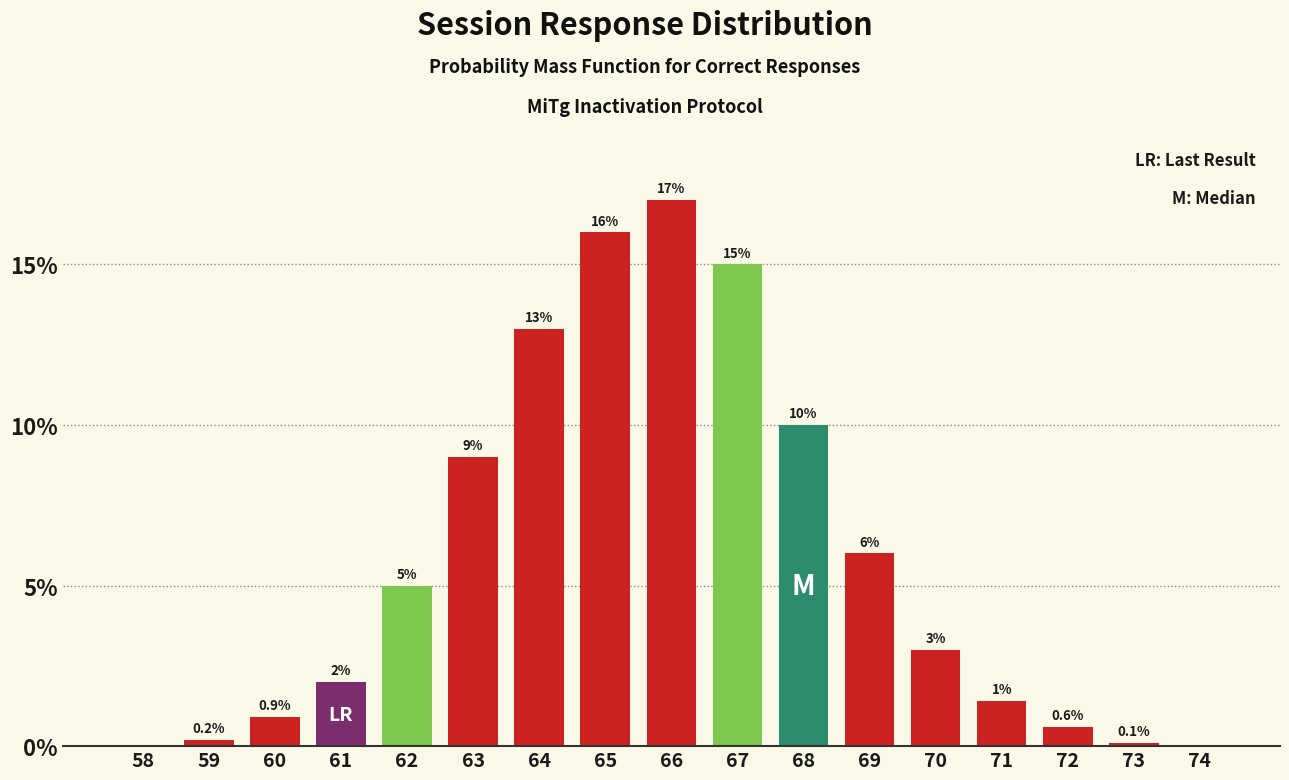

Reading left to right, list all the values displayed in this chart.

58=0.0	59=0.2	60=0.9	61=2.0	62=5.0	63=9.0	64=13.0	65=16.0	66=17.0	67=15.0	68=10.0	69=6.0	70=3.0	71=1.4	72=0.6	73=0.1	74=0.0